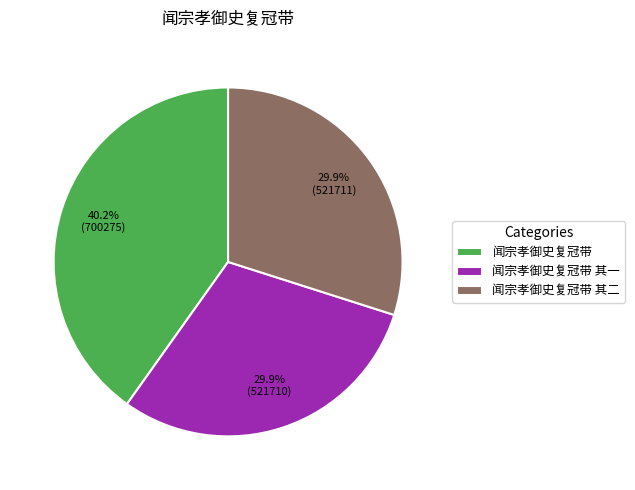

Does 闻宗孝御史复冠带 account for over 50% of the chart?

No